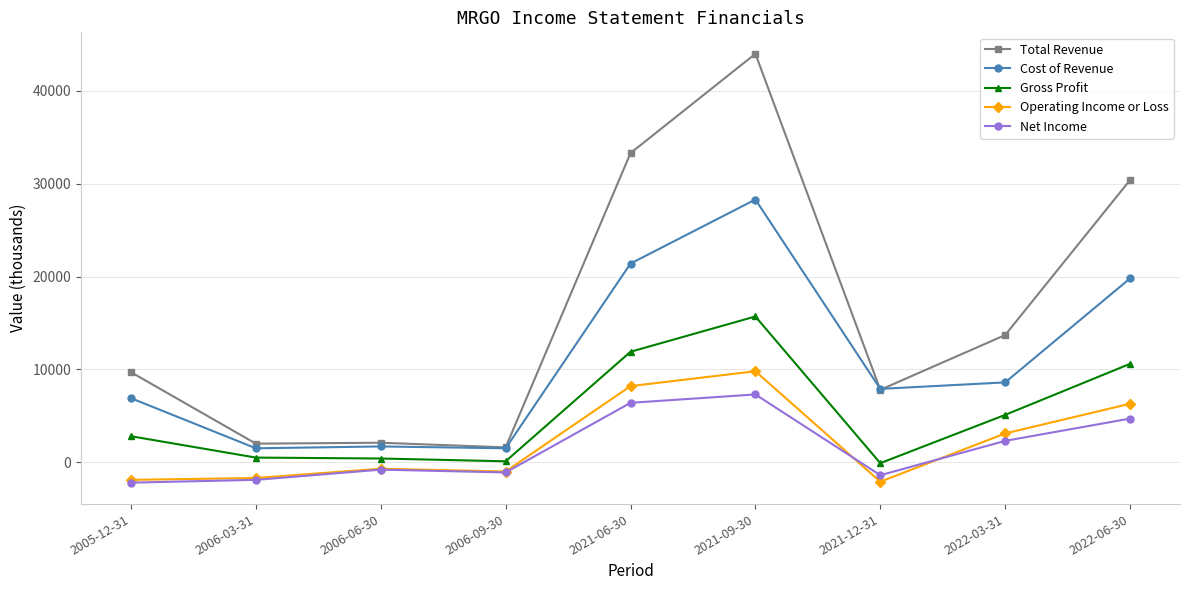

List the series in order of their peak value, highest first.

Total Revenue, Cost of Revenue, Gross Profit, Operating Income or Loss, Net Income